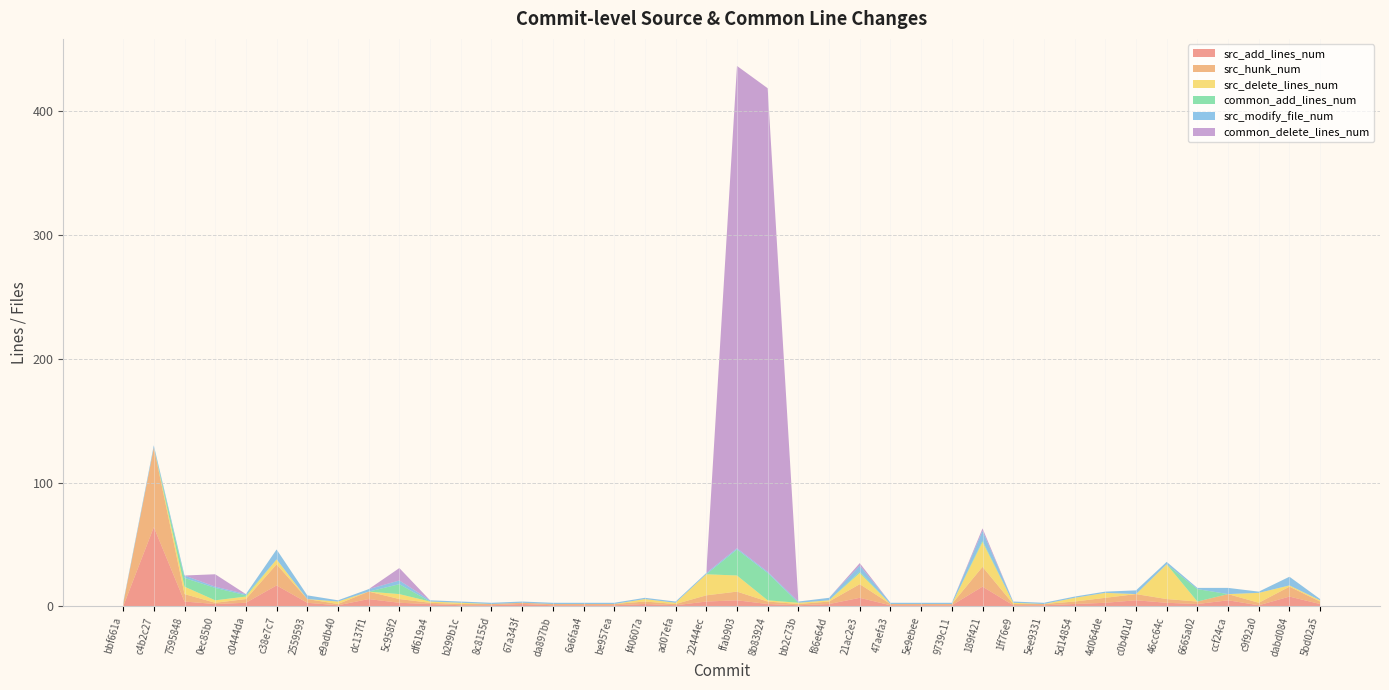

Reading left to right, extract all data points from this chart.

src_add_lines_num: bbf661a=0	c4b2c27=64	7595848=4	0ec85b0=2	c0444da=3	c38e7c7=17	2559593=3	e9adb40=1	dc137f1=6	5c958f2=3	df619a4=2	b299b1c=1	8c8155d=1	67a343f=2	da897bb=1	6a6faa4=1	be957ea=1	f40607a=2	ad07efa=1	22444ec=4	ffab903=5	8b83924=2	bb2c73b=1	f86e64d=2	21ac2e3=7	47aefa3=1	5e9ebee=1	9739c11=1	189f421=16	1ff76e9=1	5ee9331=1	5d14854=2	4d064de=3	c0b401d=5	46cc64c=3	6665a02=2	ccf24ca=5	c9f92a0=1	dabd084=8	5bd02a5=2
src_hunk_num: bbf661a=2	c4b2c27=64	7595848=6	0ec85b0=1	c0444da=3	c38e7c7=17	2559593=3	e9adb40=1	dc137f1=6	5c958f2=3	df619a4=1	b299b1c=1	8c8155d=1	67a343f=1	da897bb=1	6a6faa4=1	be957ea=1	f40607a=2	ad07efa=1	22444ec=5	ffab903=7	8b83924=2	bb2c73b=1	f86e64d=2	21ac2e3=11	47aefa3=1	5e9ebee=1	9739c11=1	189f421=16	1ff76e9=1	5ee9331=1	5d14854=2	4d064de=4	c0b401d=5	46cc64c=3	6665a02=2	ccf24ca=5	c9f92a0=2	dabd084=8	5bd02a5=2
src_delete_lines_num: bbf661a=0	c4b2c27=0	7595848=6	0ec85b0=2	c0444da=2	c38e7c7=4	2559593=0	e9adb40=2	dc137f1=0	5c958f2=4	df619a4=1	b299b1c=1	8c8155d=0	67a343f=0	da897bb=0	6a6faa4=0	be957ea=0	f40607a=2	ad07efa=1	22444ec=17	ffab903=13	8b83924=1	bb2c73b=1	f86e64d=1	21ac2e3=9	47aefa3=0	5e9ebee=0	9739c11=0	189f421=20	1ff76e9=1	5ee9331=0	5d14854=3	4d064de=4	c0b401d=0	46cc64c=28	6665a02=0	ccf24ca=0	c9f92a0=8	dabd084=1	5bd02a5=1
common_add_lines_num: bbf661a=0	c4b2c27=0	7595848=7	0ec85b0=10	c0444da=1	c38e7c7=0	2559593=0	e9adb40=0	dc137f1=0	5c958f2=8	df619a4=0	b299b1c=0	8c8155d=0	67a343f=0	da897bb=0	6a6faa4=0	be957ea=0	f40607a=0	ad07efa=0	22444ec=0	ffab903=21	8b83924=22	bb2c73b=0	f86e64d=0	21ac2e3=1	47aefa3=0	5e9ebee=0	9739c11=0	189f421=1	1ff76e9=0	5ee9331=0	5d14854=0	4d064de=0	c0b401d=0	46cc64c=0	6665a02=10	ccf24ca=0	c9f92a0=0	dabd084=0	5bd02a5=0
src_modify_file_num: bbf661a=1	c4b2c27=2	7595848=2	0ec85b0=1	c0444da=1	c38e7c7=8	2559593=3	e9adb40=1	dc137f1=2	5c958f2=3	df619a4=1	b299b1c=1	8c8155d=1	67a343f=1	da897bb=1	6a6faa4=1	be957ea=1	f40607a=1	ad07efa=1	22444ec=1	ffab903=1	8b83924=1	bb2c73b=1	f86e64d=2	21ac2e3=5	47aefa3=1	5e9ebee=1	9739c11=1	189f421=8	1ff76e9=1	5ee9331=1	5d14854=1	4d064de=1	c0b401d=3	46cc64c=2	6665a02=1	ccf24ca=5	c9f92a0=1	dabd084=7	5bd02a5=1
common_delete_lines_num: bbf661a=0	c4b2c27=0	7595848=0	0ec85b0=10	c0444da=0	c38e7c7=0	2559593=0	e9adb40=0	dc137f1=0	5c958f2=10	df619a4=0	b299b1c=0	8c8155d=0	67a343f=0	da897bb=0	6a6faa4=0	be957ea=0	f40607a=0	ad07efa=0	22444ec=0	ffab903=389	8b83924=390	bb2c73b=0	f86e64d=0	21ac2e3=2	47aefa3=0	5e9ebee=0	9739c11=0	189f421=2	1ff76e9=0	5ee9331=0	5d14854=0	4d064de=0	c0b401d=0	46cc64c=0	6665a02=0	ccf24ca=0	c9f92a0=0	dabd084=0	5bd02a5=0